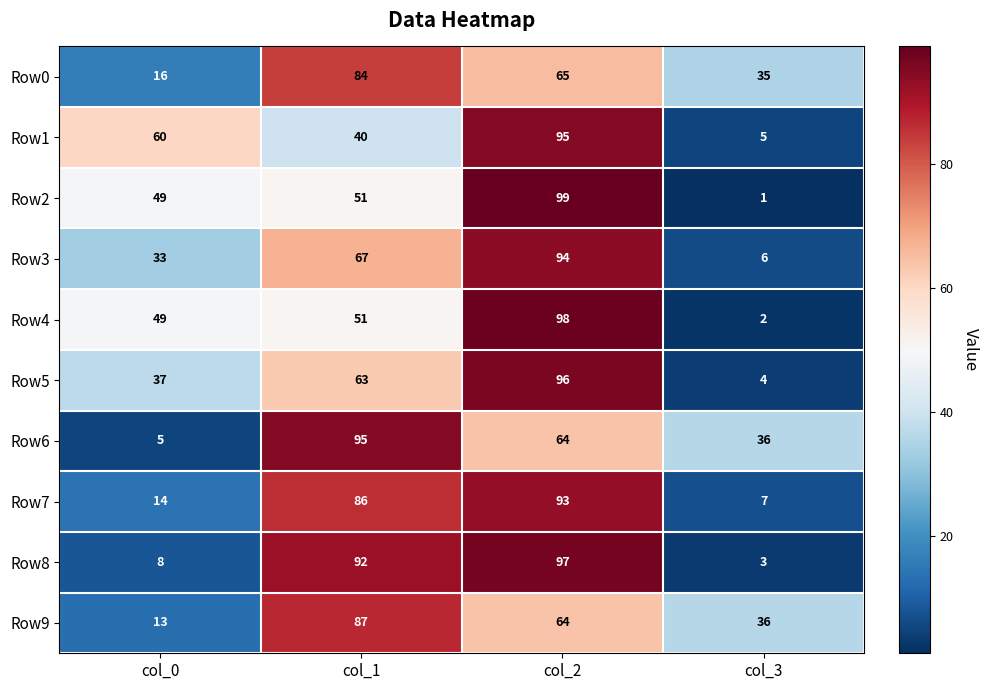

Which category has the lowest value across all series?

col_3